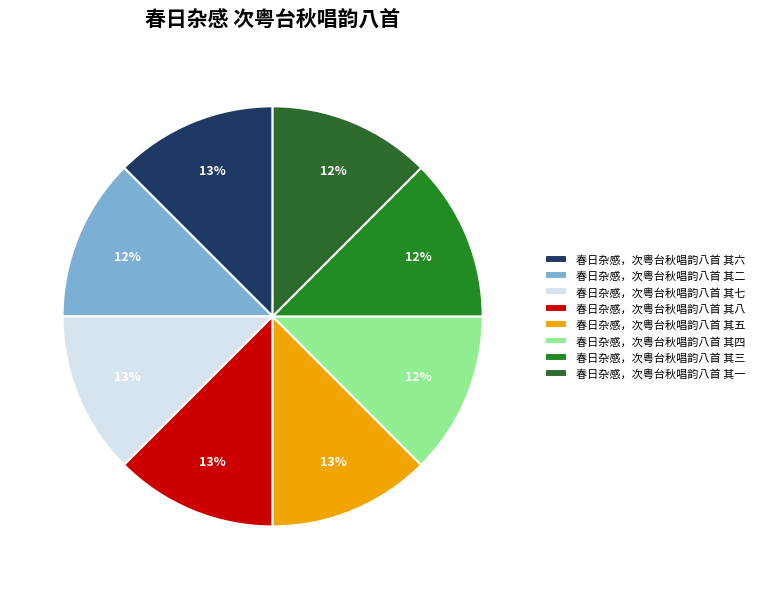

The 春日杂感，次粤台秋唱韵八首 其六 slice represents 1% of the pie. True or false?

False